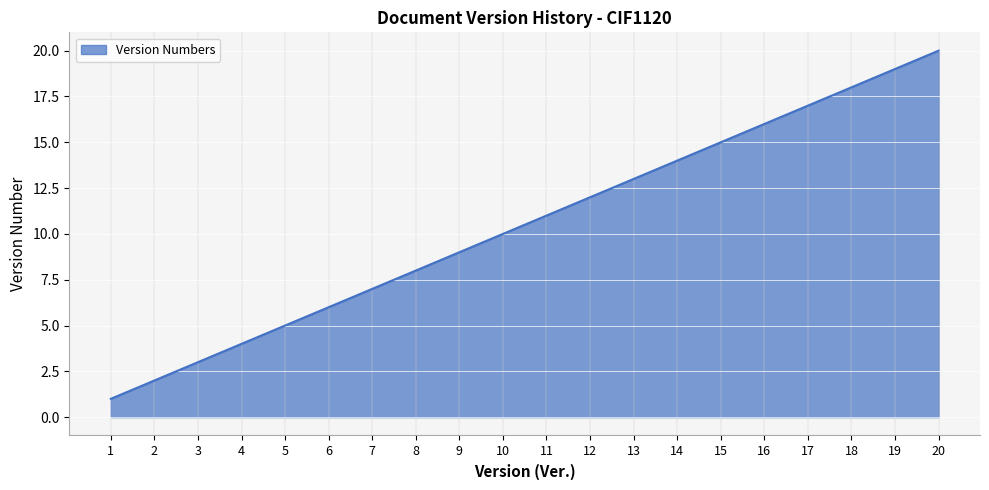

What is the difference between the maximum and minimum values?

19